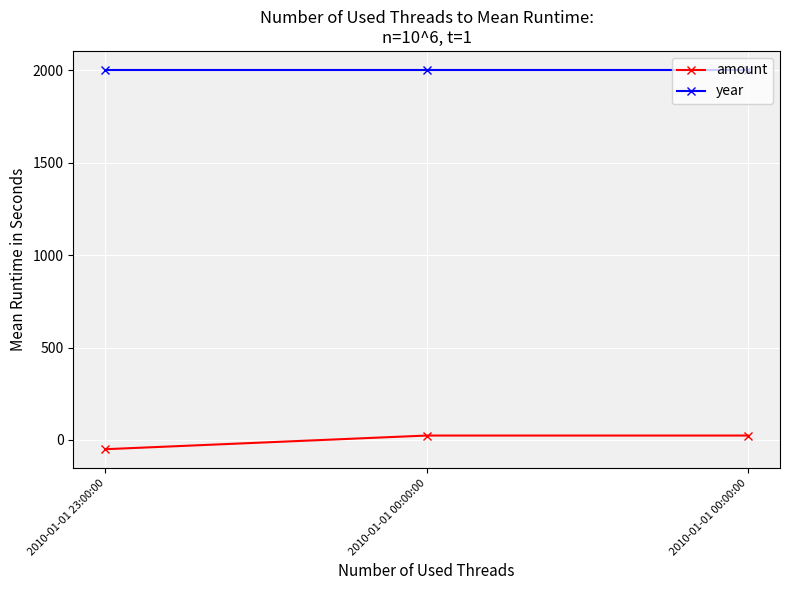

Rank the series at 2010-01-01 00:00:00 from lowest to highest value.

amount, year